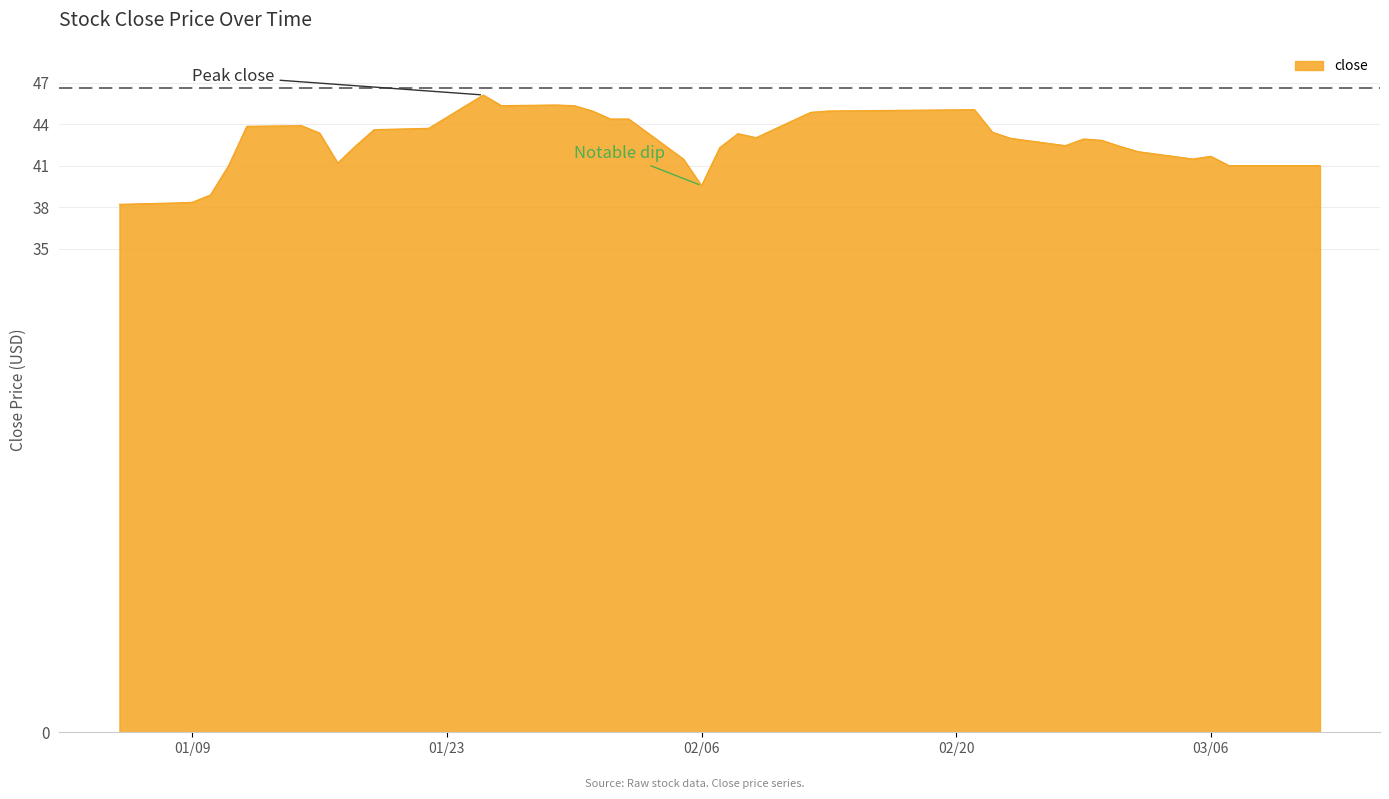

What is the difference between the maximum and minimum values?

7.9